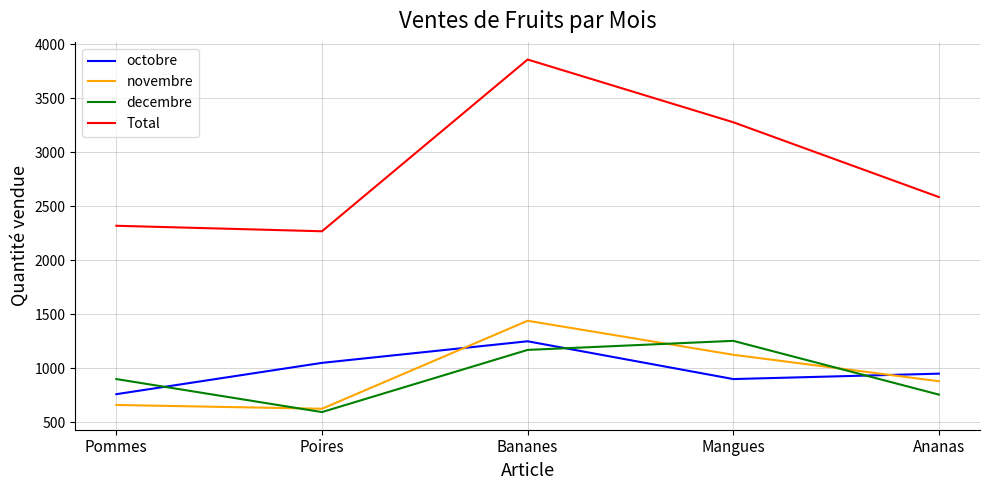

Is it true that octobre equals 446 at Poires?

False